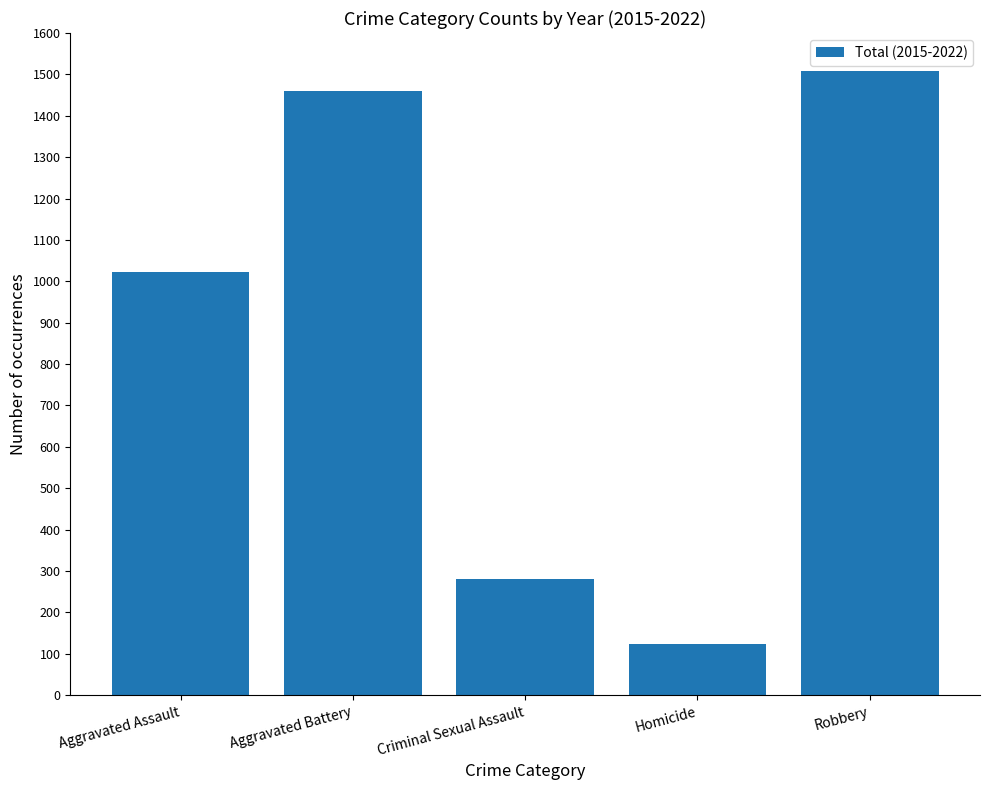

Which has a higher value, Criminal Sexual Assault or Homicide?

Criminal Sexual Assault